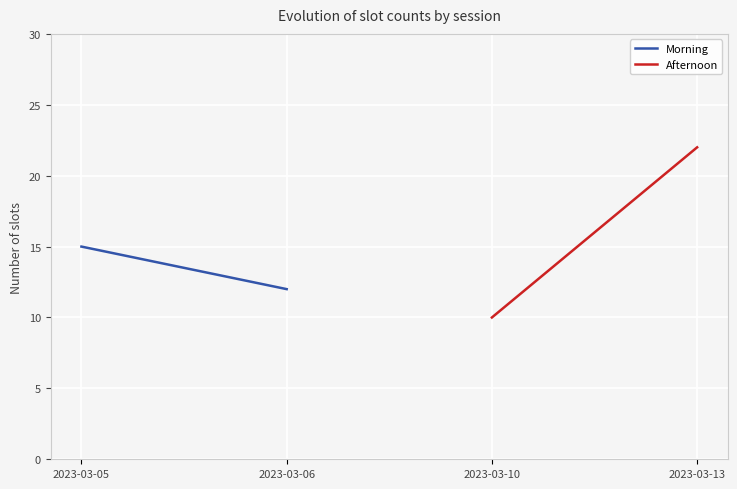

What is the greatest value displayed?

22